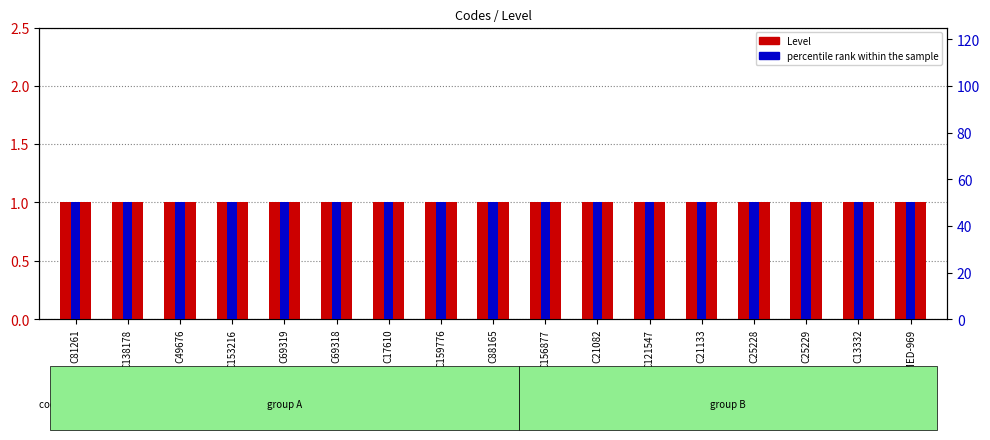

At MED-969, list the series in order from smallest to largest.

Level, percentile rank within the sample